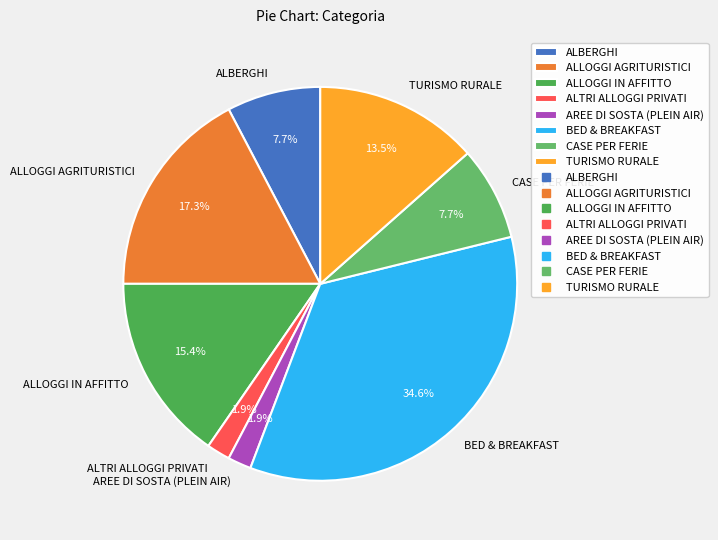

What is the total percentage of ALLOGGI AGRITURISTICI and ALTRI ALLOGGI PRIVATI?

19.2%